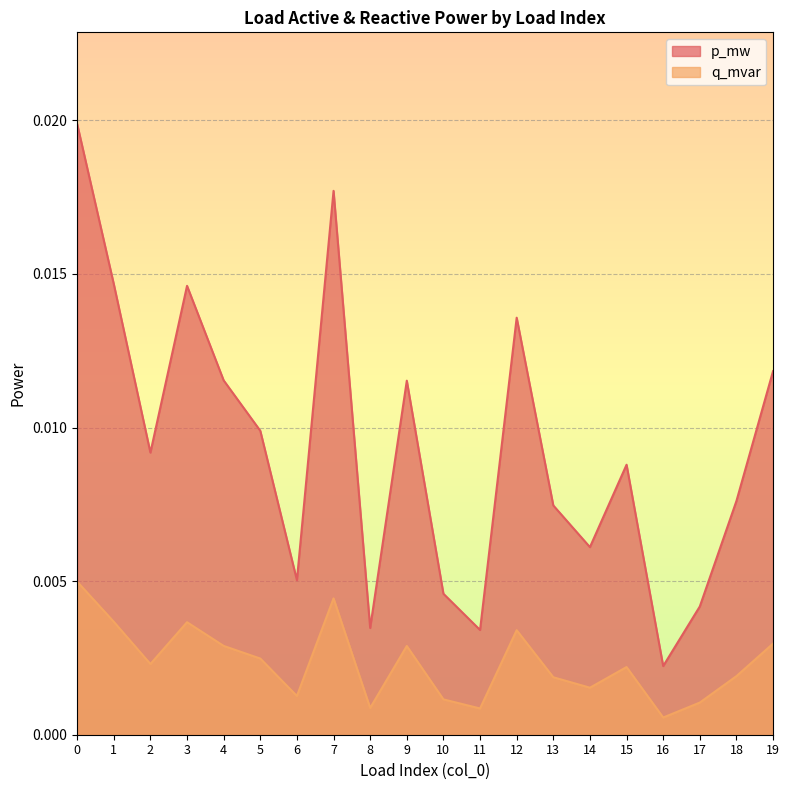

How many distinct data groups are displayed?

2